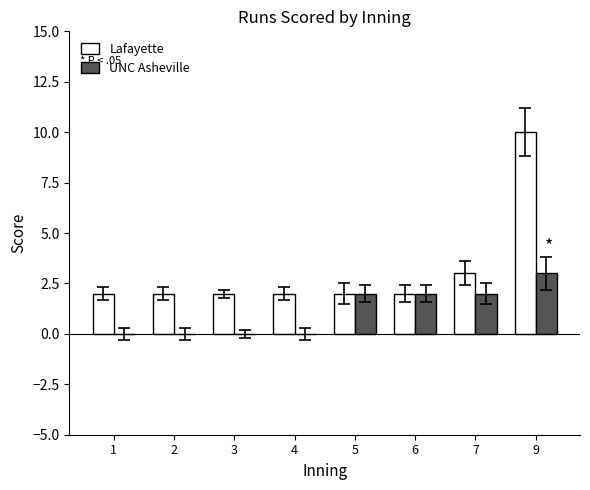

What is the sum of the Lafayette values at 9 and 6?

12